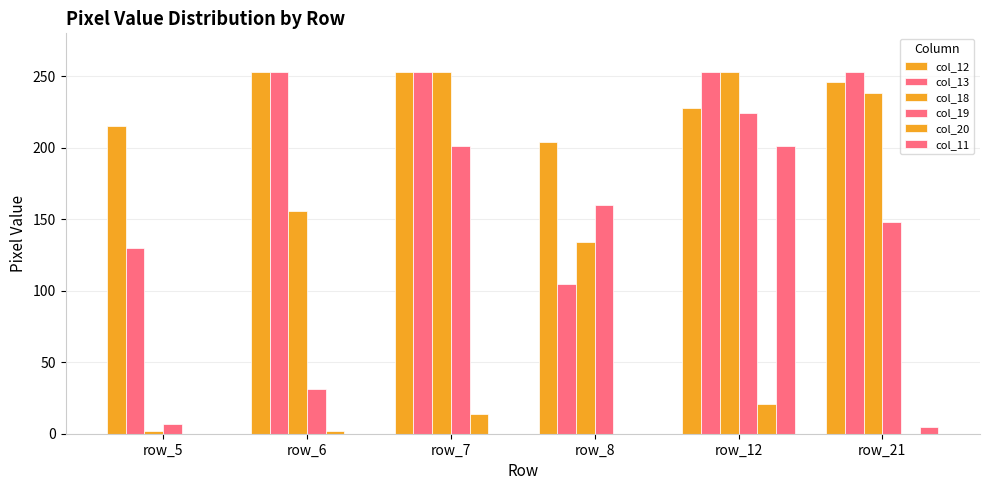

Count the number of categories in the chart.

6